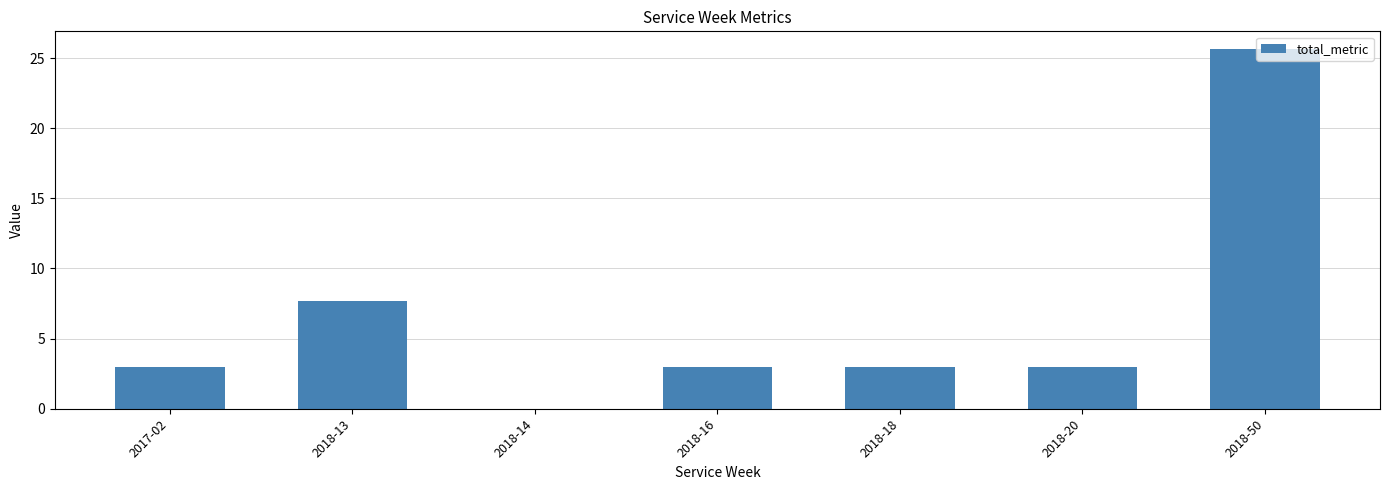

Which category has the highest value across all series?

2018-50